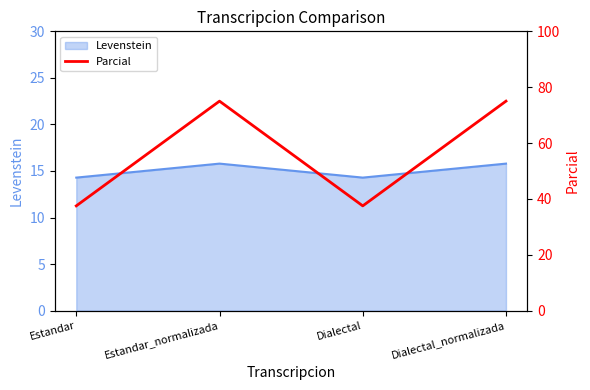

Does the chart display data point markers on the line(s)?

No